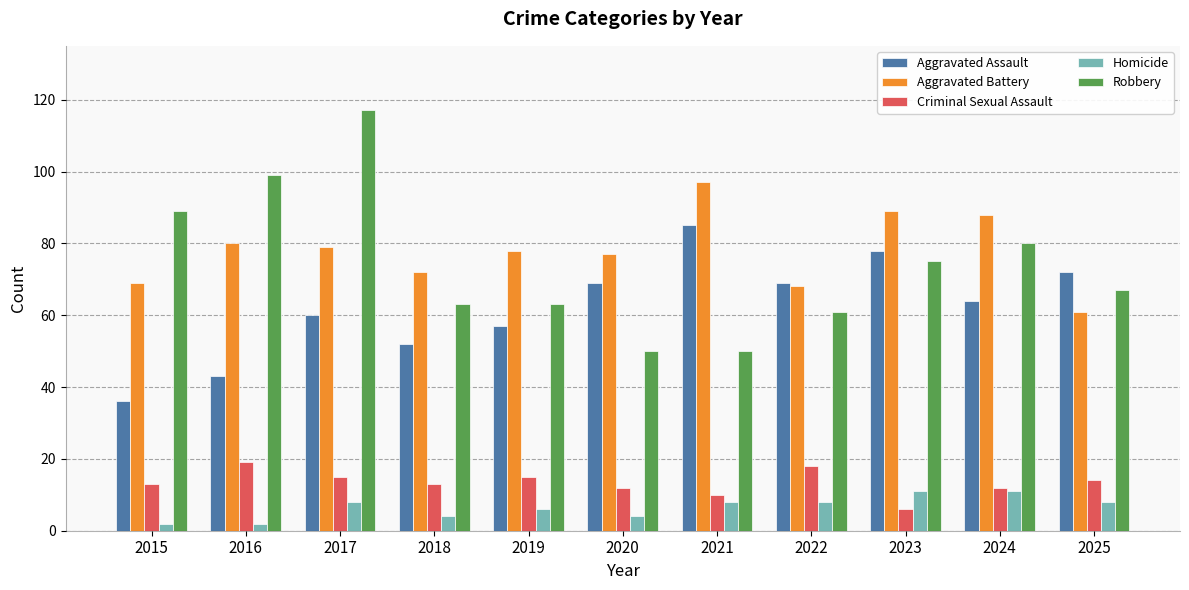

Reading left to right, extract all data points from this chart.

Aggravated Assault: 2015=36	2016=43	2017=60	2018=52	2019=57	2020=69	2021=85	2022=69	2023=78	2024=64	2025=72
Aggravated Battery: 2015=69	2016=80	2017=79	2018=72	2019=78	2020=77	2021=97	2022=68	2023=89	2024=88	2025=61
Criminal Sexual Assault: 2015=13	2016=19	2017=15	2018=13	2019=15	2020=12	2021=10	2022=18	2023=6	2024=12	2025=14
Homicide: 2015=2	2016=2	2017=8	2018=4	2019=6	2020=4	2021=8	2022=8	2023=11	2024=11	2025=8
Robbery: 2015=89	2016=99	2017=117	2018=63	2019=63	2020=50	2021=50	2022=61	2023=75	2024=80	2025=67